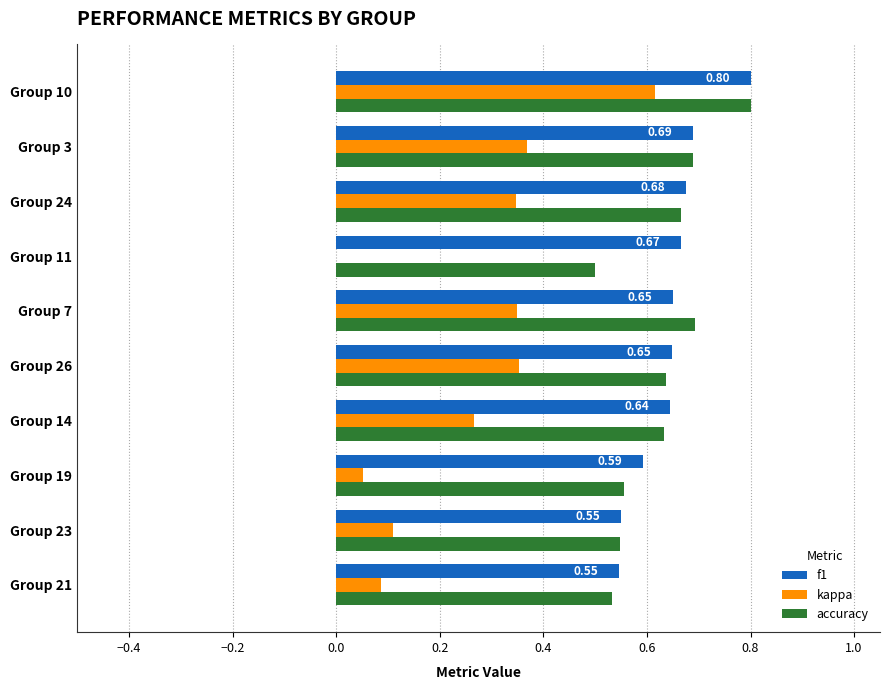

Which label corresponds to the largest value in the chart?

Group 10